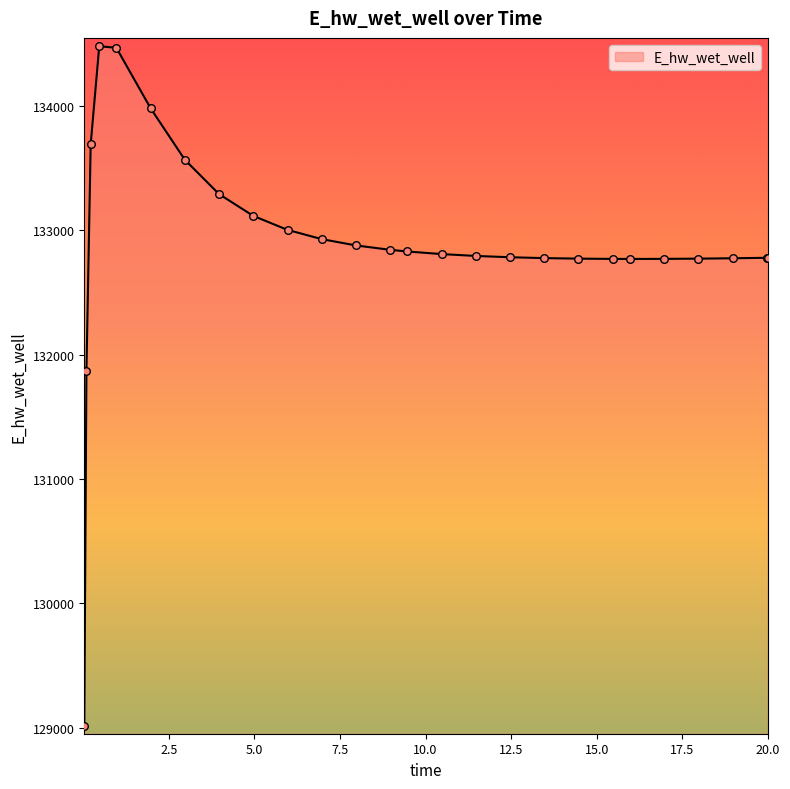

What is the minimum value shown in the chart?

129015.6